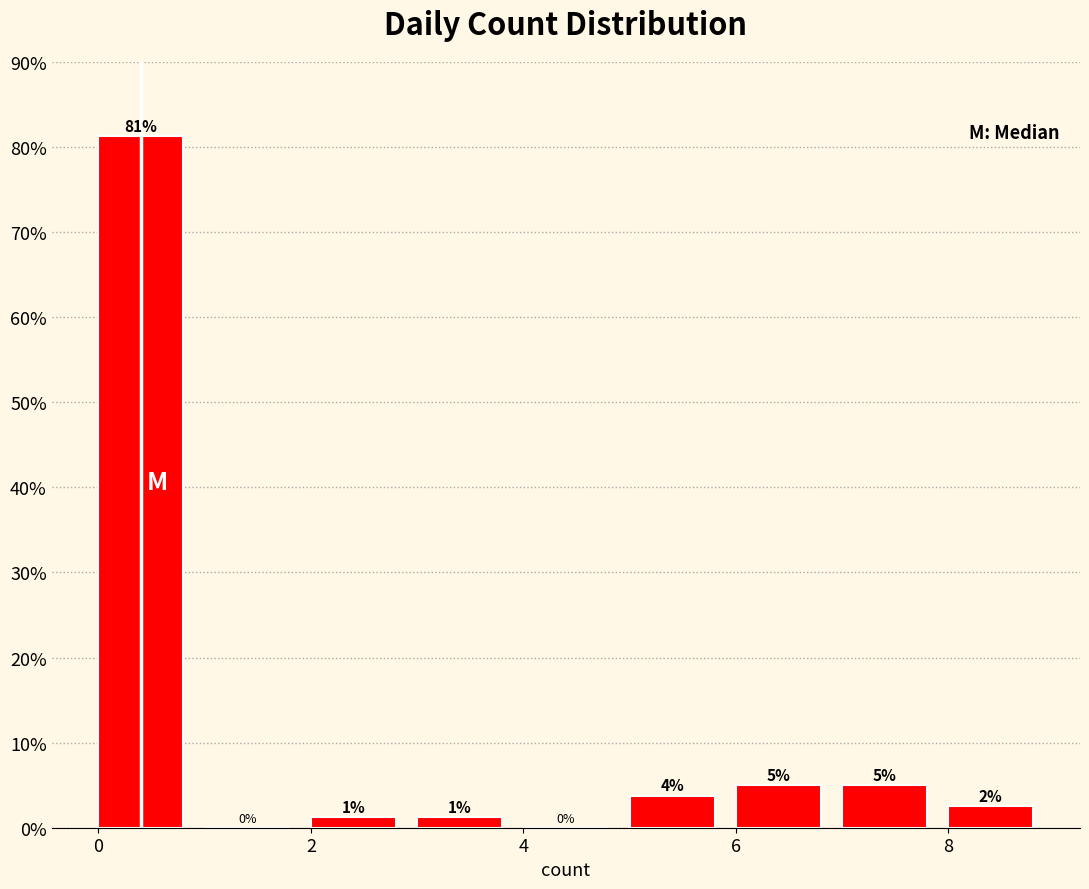

Over which range of the x-axis is the bar tallest?

0 to 1